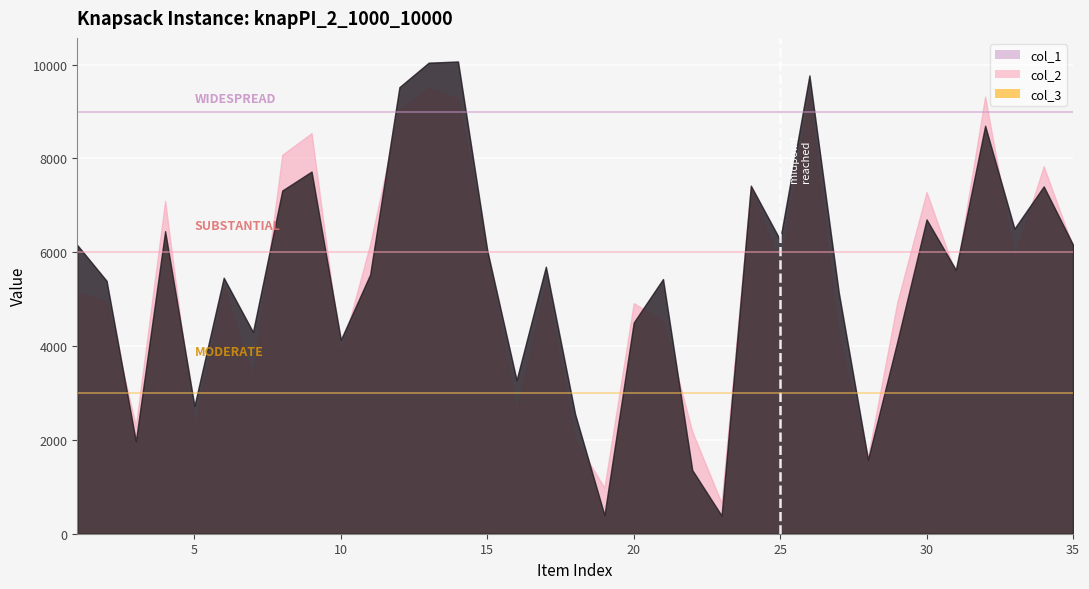

What is the spread (max minus min) of values at 29?

4935